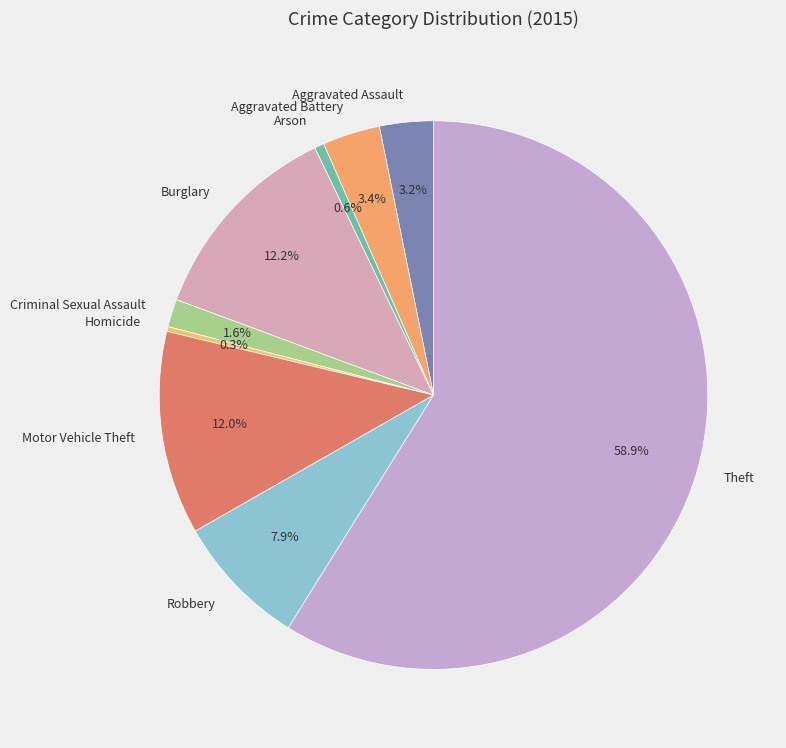

To the nearest percent, what portion does Burglary represent?

12%